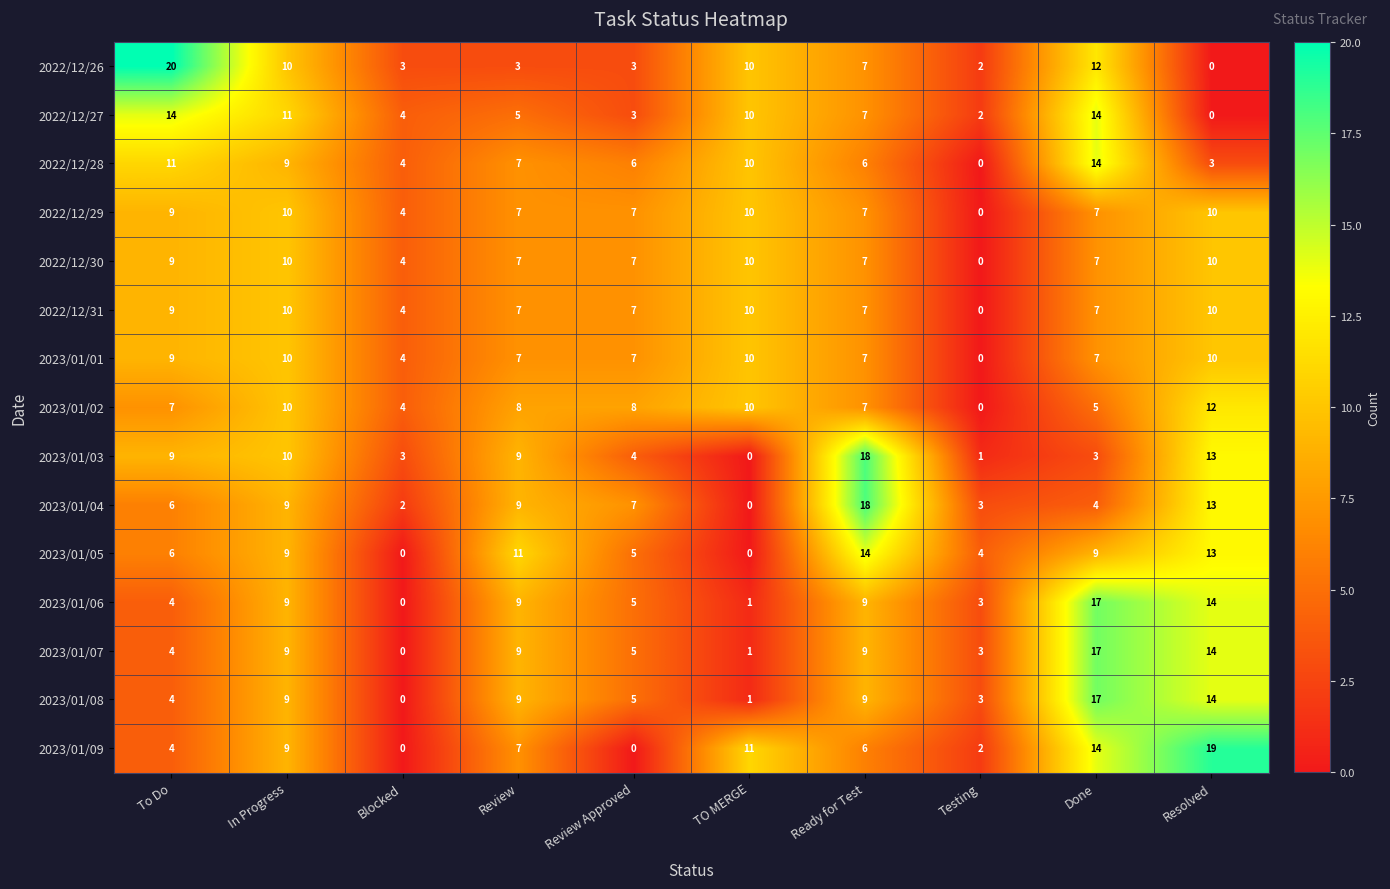

Is the value of 2023/01/04 at Blocked greater than the value of 2023/01/01 at Ready for Test?

No